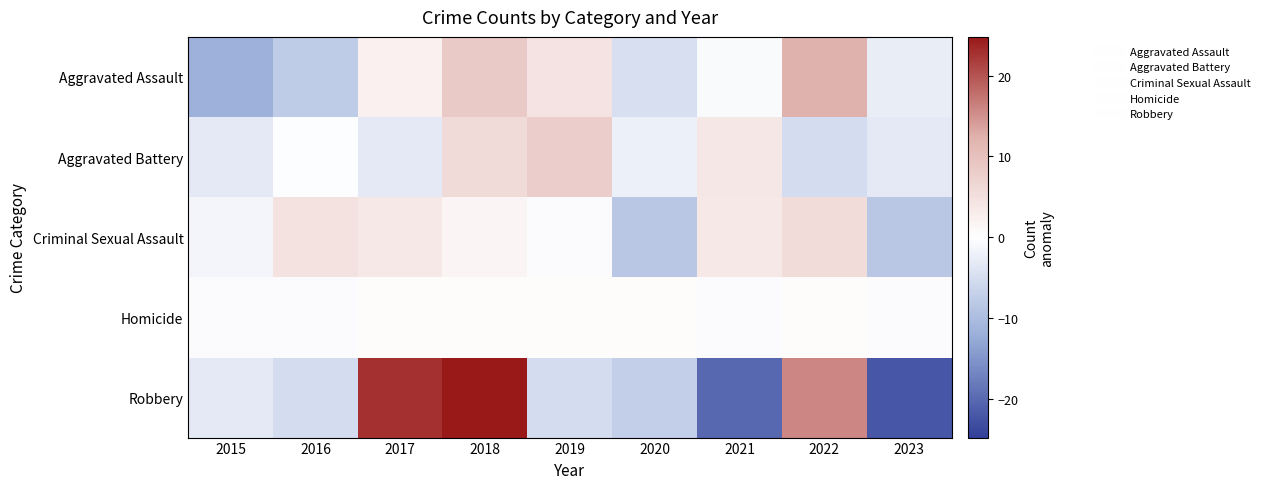

At which category is the sum across all series the highest?

2018